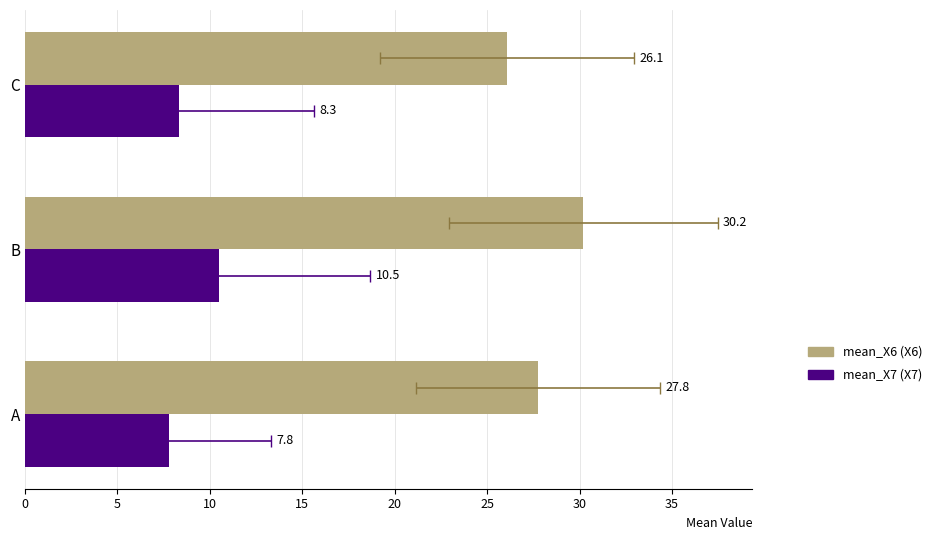

How many data points in mean_X7 (X7) are less than 8?

1